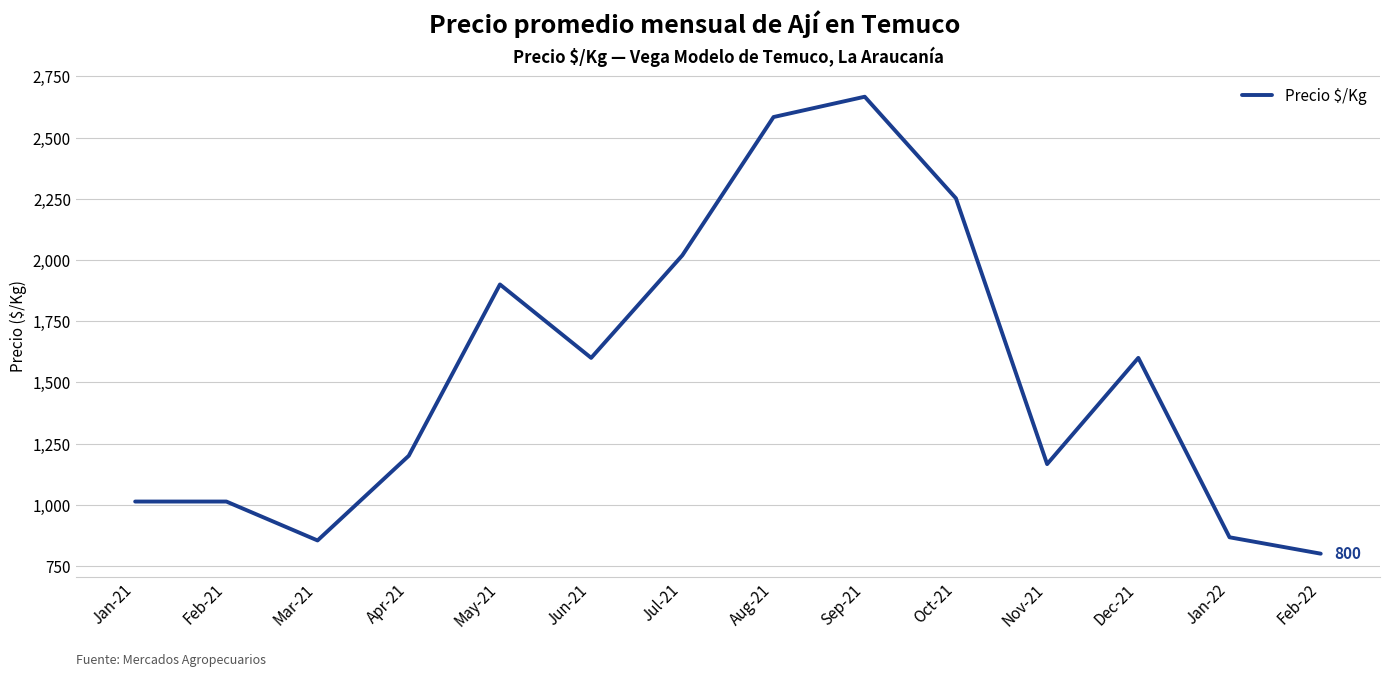

At which category does the data reach its first local valley?

Mar-21